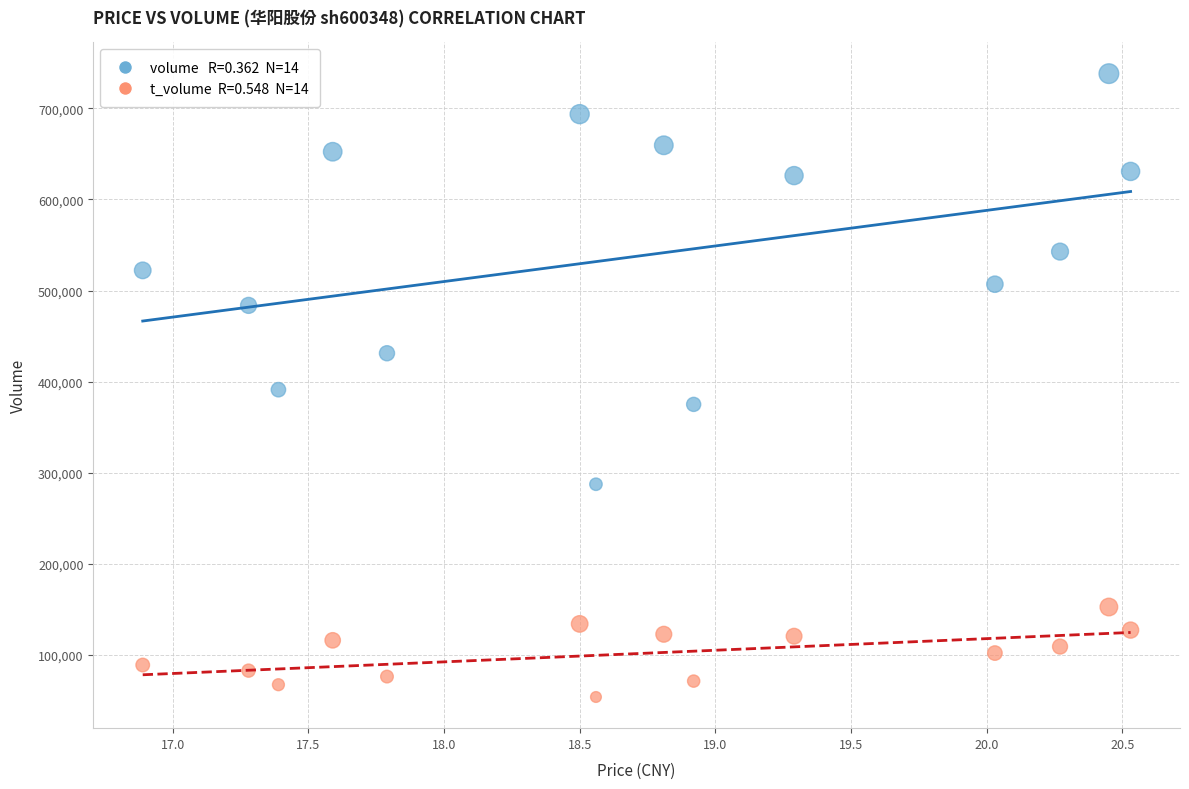

Across all data points, what is the range of Y values (max minus min)?

684201